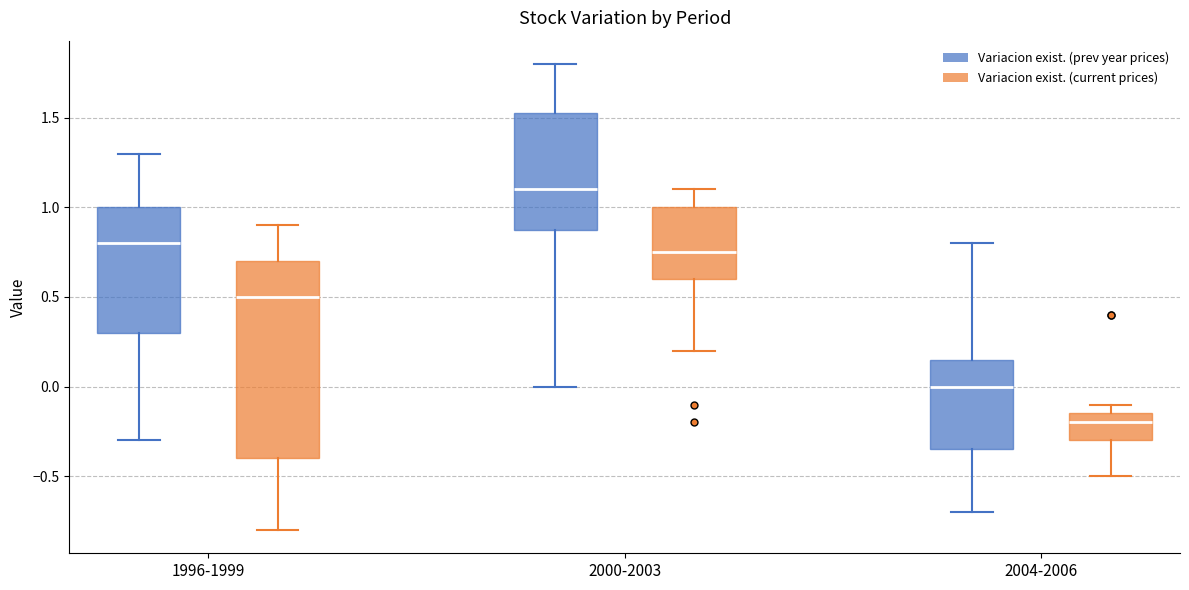

Which box has the lowest median line?

2004-2006 (Variacion exist. (current prices))